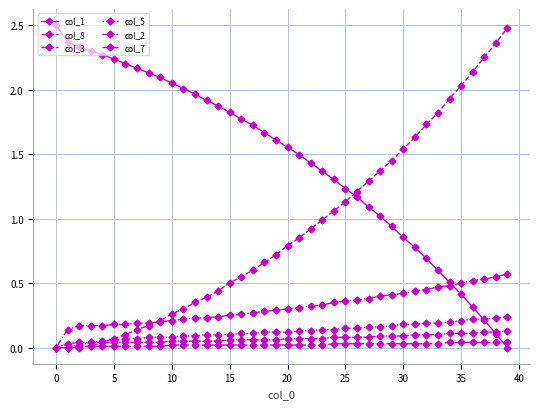

Reading left to right, extract all data points from this chart.

col_1: 2.5	2.4	2.3	2.3	2.3	2.2	2.2	2.2	2.1	2.1	2.1	2.0	2.0	1.9	1.9	1.8	1.8	1.7	1.7	1.6	1.6	1.5	1.4	1.4	1.3	1.2	1.2	1.1	1.0	0.9	0.9	0.8	0.7	0.6	0.5	0.4	0.3	0.2	0.1	0.0
col_8: 0.0	0.0	0.0	0.0	0.0	0.1	0.1	0.1	0.2	0.2	0.3	0.3	0.3	0.4	0.4	0.5	0.6	0.6	0.7	0.7	0.8	0.8	0.9	1.0	1.1	1.1	1.2	1.3	1.4	1.4	1.5	1.6	1.7	1.8	1.9	2.0	2.1	2.2	2.4	2.5
col_3: 0.0	0.1	0.2	0.2	0.2	0.2	0.2	0.2	0.2	0.2	0.2	0.2	0.2	0.2	0.2	0.2	0.3	0.3	0.3	0.3	0.3	0.3	0.3	0.3	0.3	0.4	0.4	0.4	0.4	0.4	0.4	0.4	0.5	0.5	0.5	0.5	0.5	0.5	0.6	0.6
col_5: 0.0	0.0	0.0	0.0	0.1	0.1	0.1	0.1	0.1	0.1	0.1	0.1	0.1	0.1	0.1	0.1	0.1	0.1	0.1	0.1	0.1	0.1	0.1	0.1	0.1	0.1	0.1	0.2	0.2	0.2	0.2	0.2	0.2	0.2	0.2	0.2	0.2	0.2	0.2	0.2
col_2: 0.0	0.0	0.0	0.0	0.0	0.0	0.0	0.0	0.0	0.0	0.1	0.1	0.1	0.1	0.1	0.1	0.1	0.1	0.1	0.1	0.1	0.1	0.1	0.1	0.1	0.1	0.1	0.1	0.1	0.1	0.1	0.1	0.1	0.1	0.1	0.1	0.1	0.1	0.1	0.1
col_7: 0.0	0.0	0.0	0.0	0.0	0.0	0.0	0.0	0.0	0.0	0.0	0.0	0.0	0.0	0.0	0.0	0.0	0.0	0.0	0.0	0.0	0.0	0.0	0.0	0.0	0.0	0.0	0.0	0.0	0.0	0.0	0.0	0.0	0.0	0.0	0.0	0.0	0.0	0.0	0.0